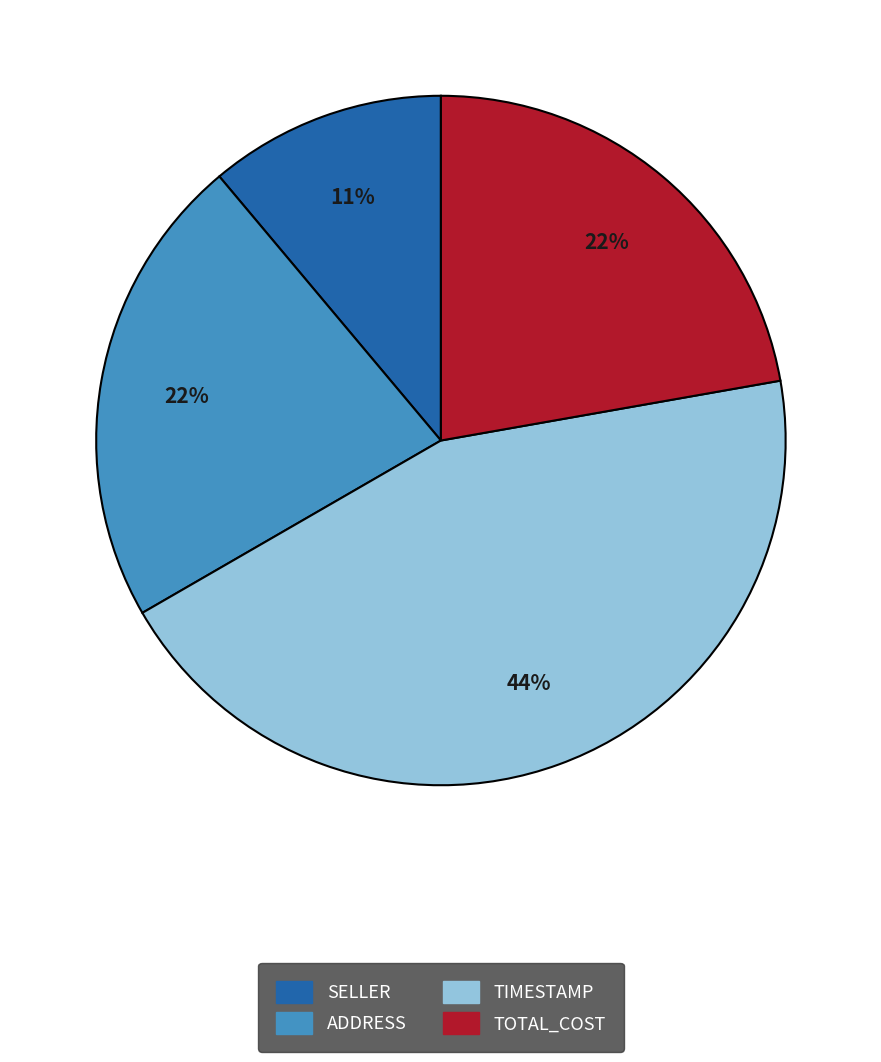

How many slices are in this pie chart?

4